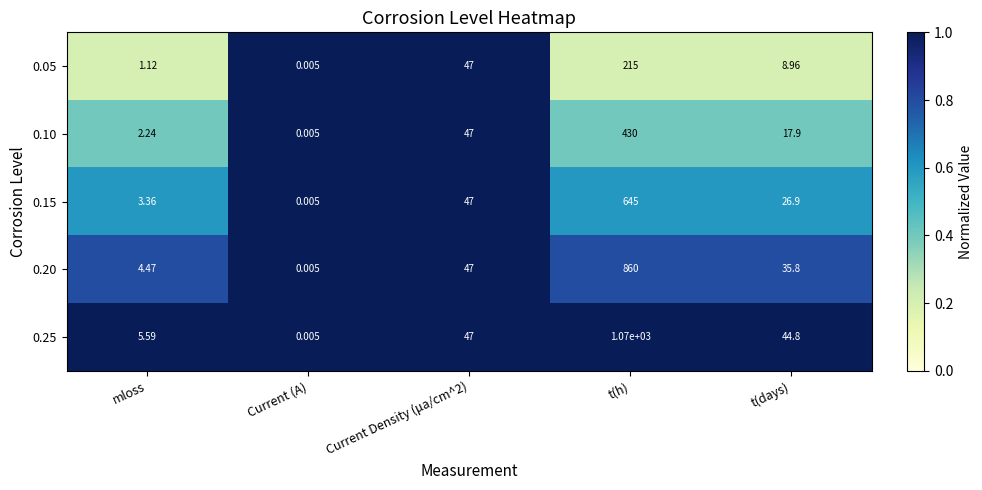

How many series are shown in this chart?

5